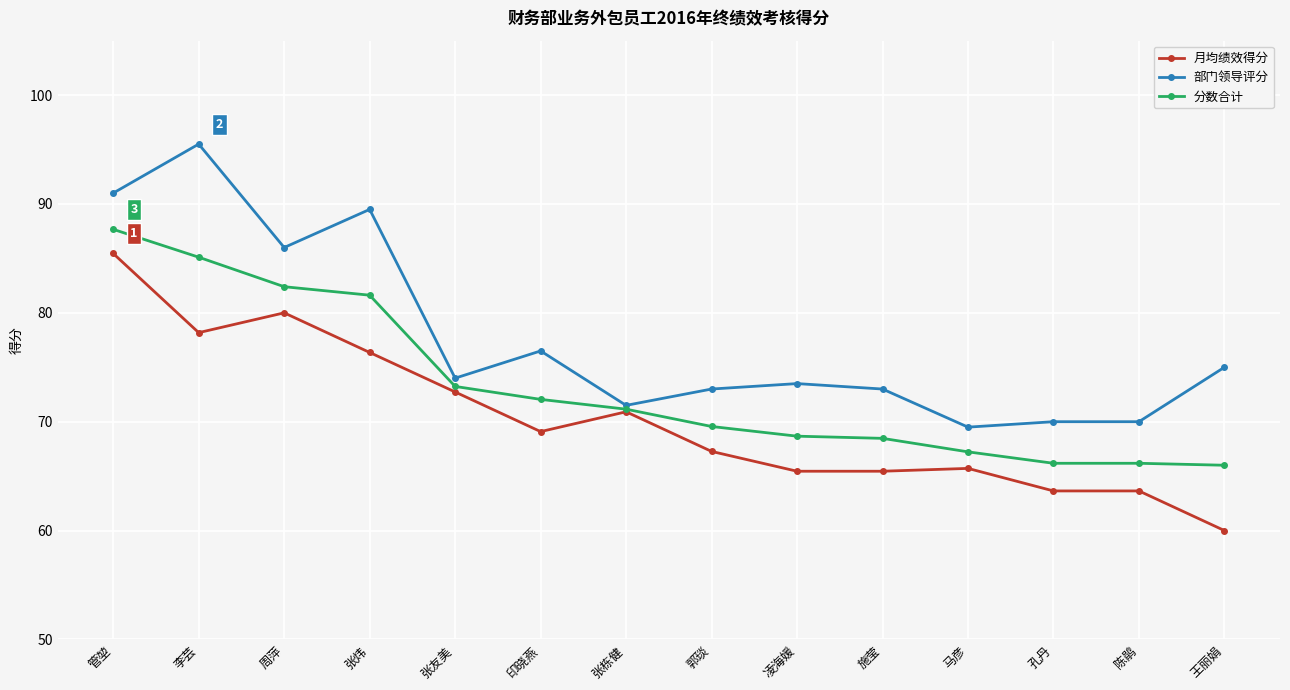

At which category does 部门领导评分 reach its first local valley?

周萍